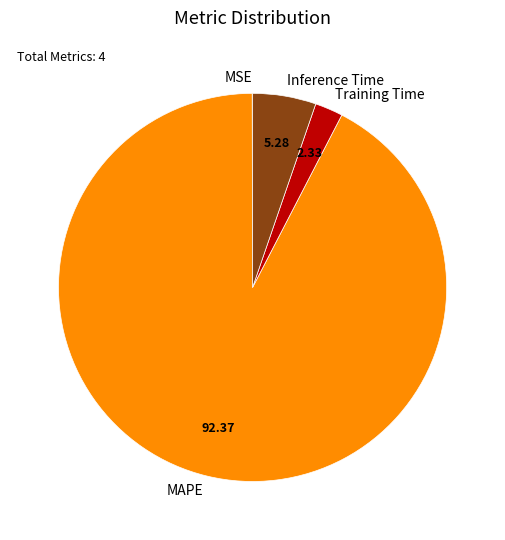

Does any single category account for the majority?

Yes